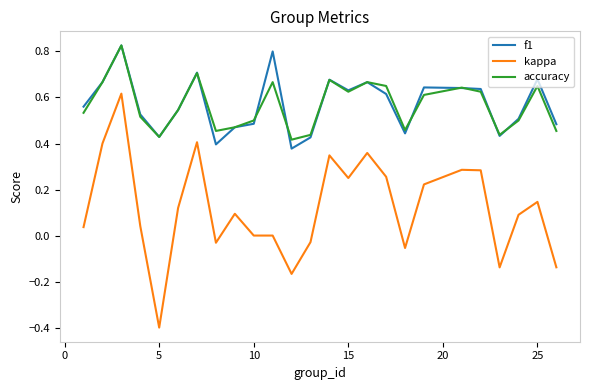

True or false: f1 and kappa intersect in this chart.

False